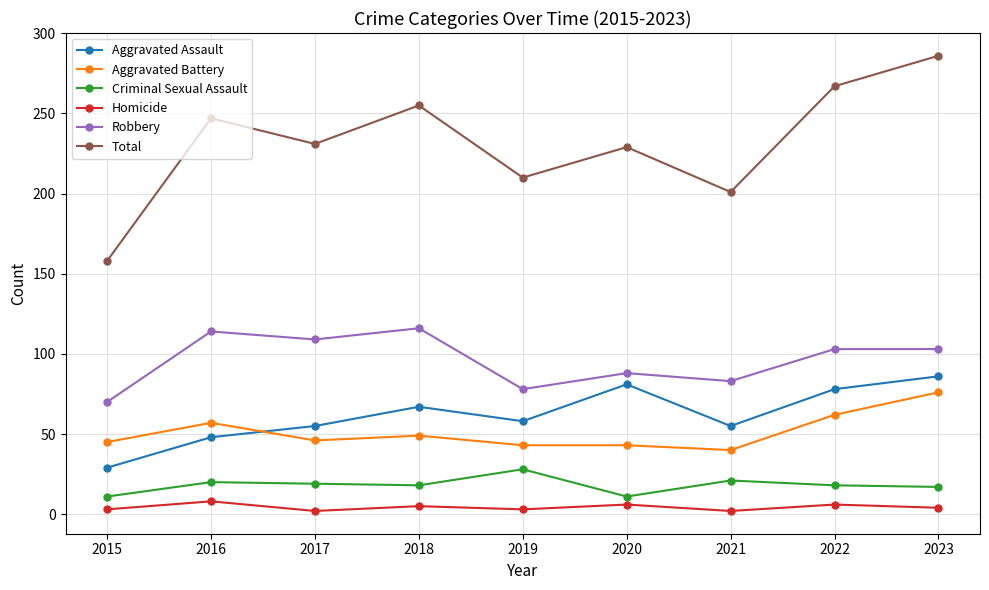

Which category has the lowest value in the Total series?

2015